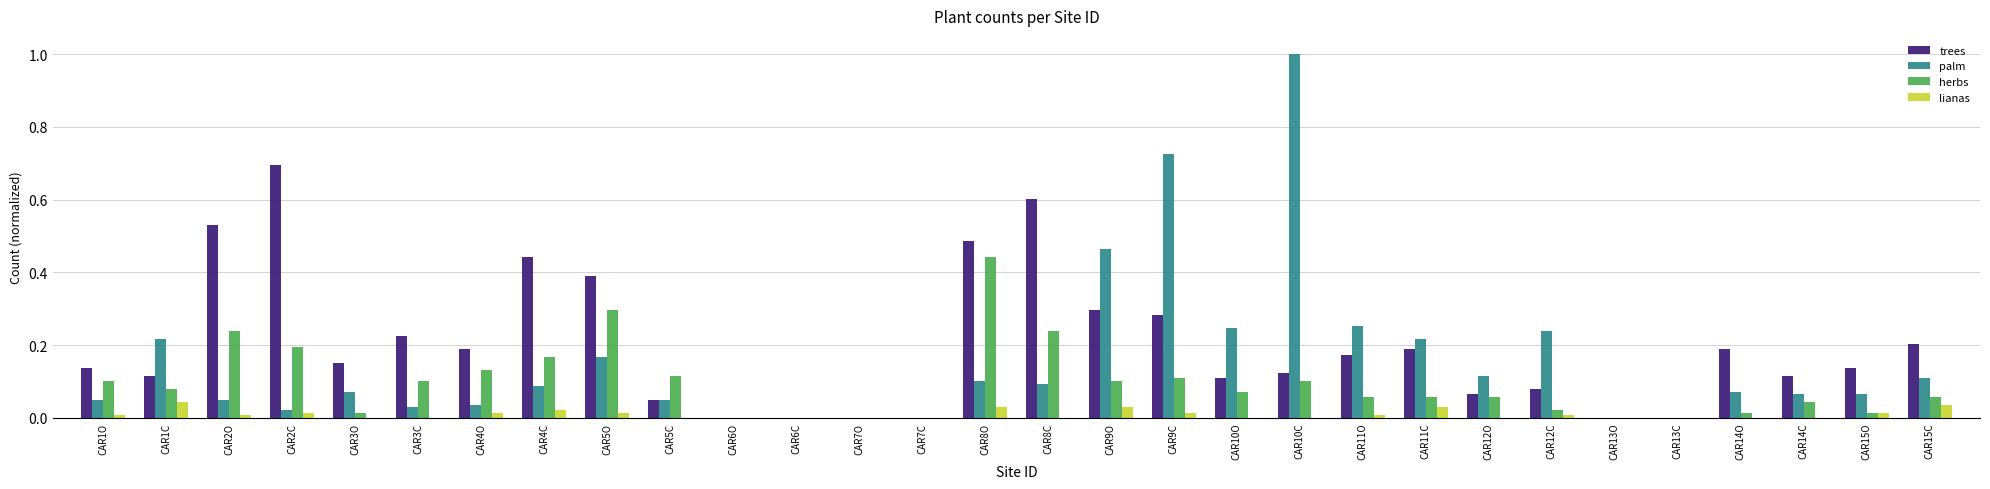

True or false: palm has a value of 0.0 at CAR4O.

True